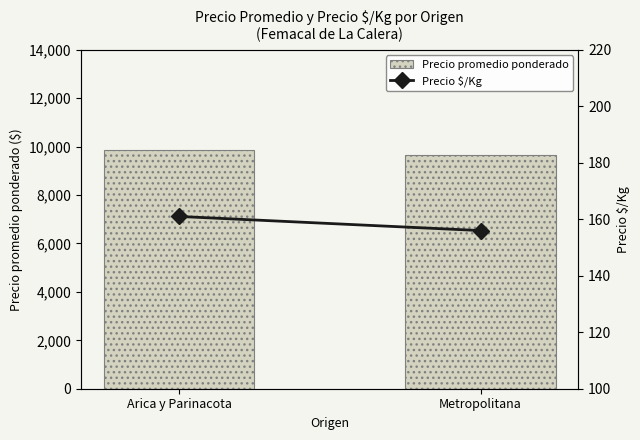

What is the average value of the Precio $/Kg series?

158